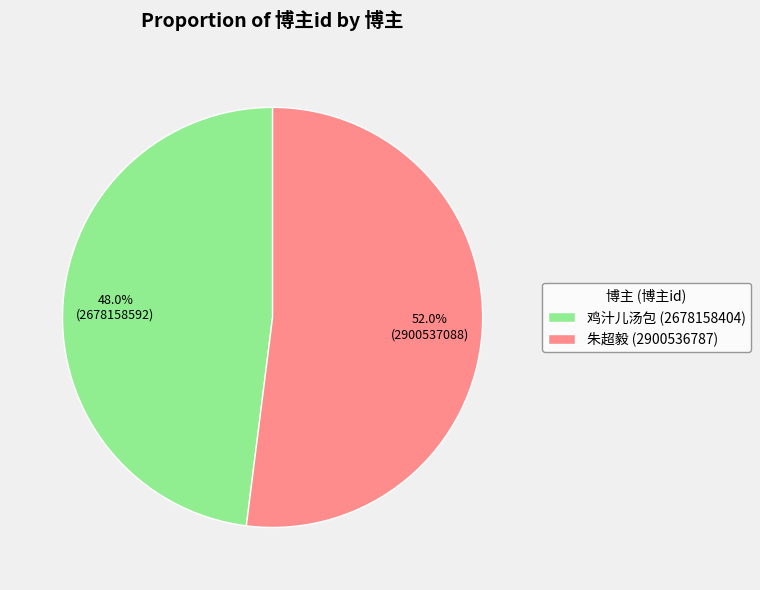

Rank the categories by value from lowest to highest.

鸡汁儿汤包, 朱超毅